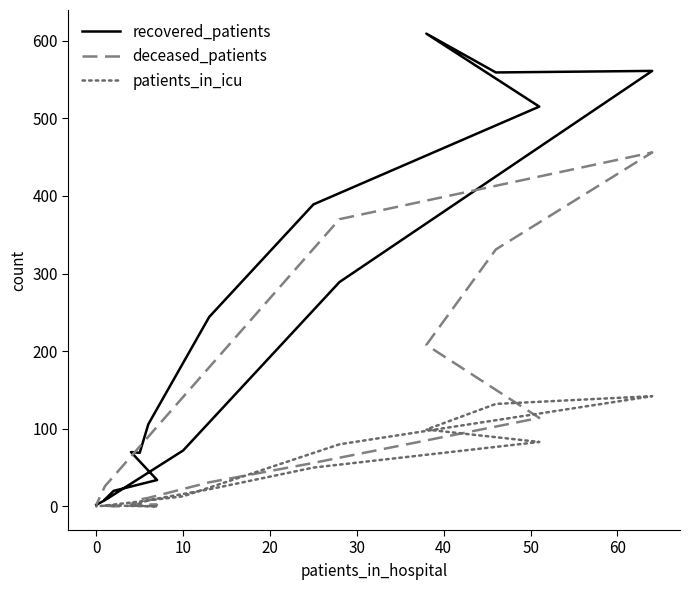

Which series changed the most between 40 and 15?

recovered_patients